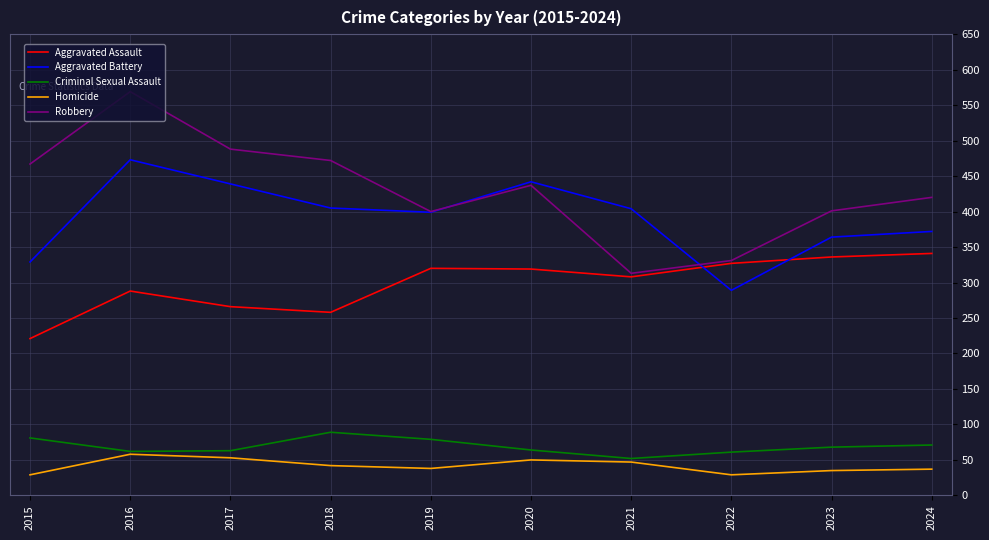

What is the difference between the Robbery values at 2016 and 2015?

102